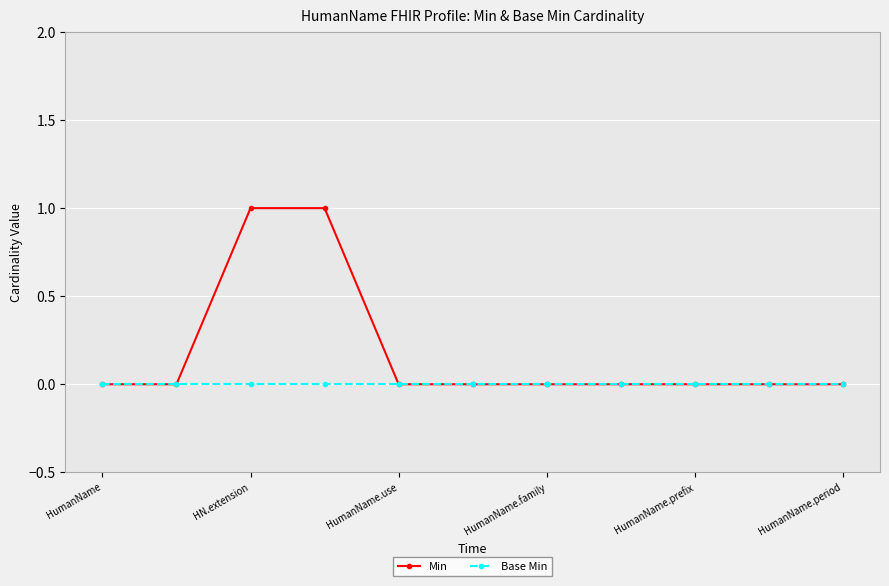

Which series has the largest total across all categories?

Min